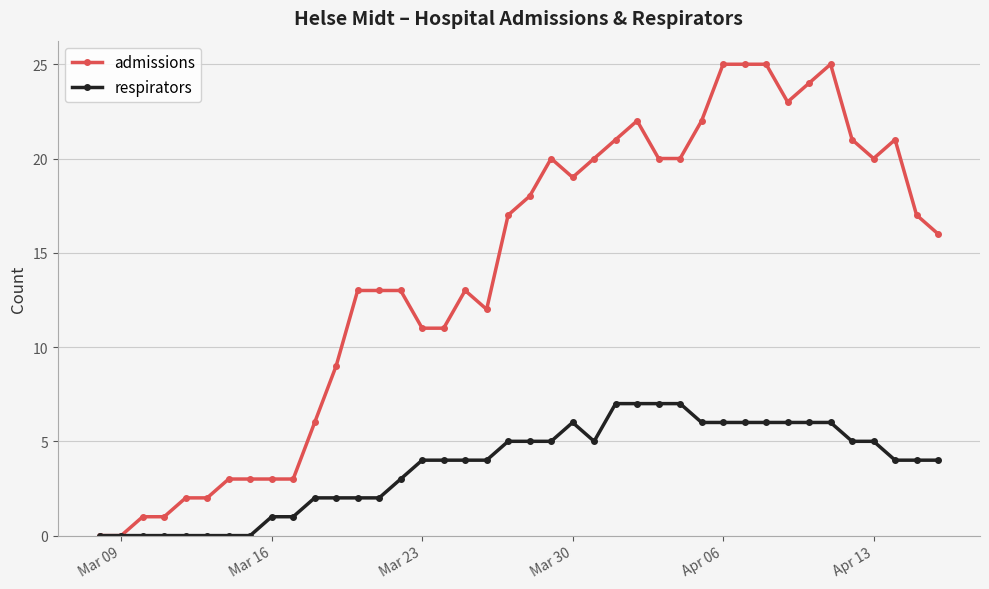

Rank the series by their average value, from highest to lowest.

admissions, respirators